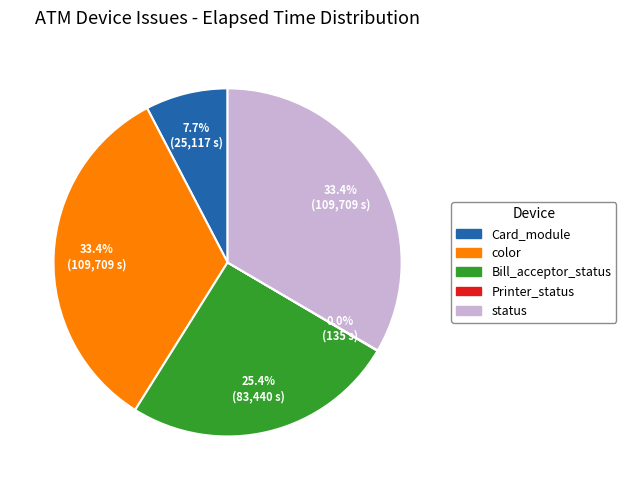

Between Card_module and color, which is larger?

color